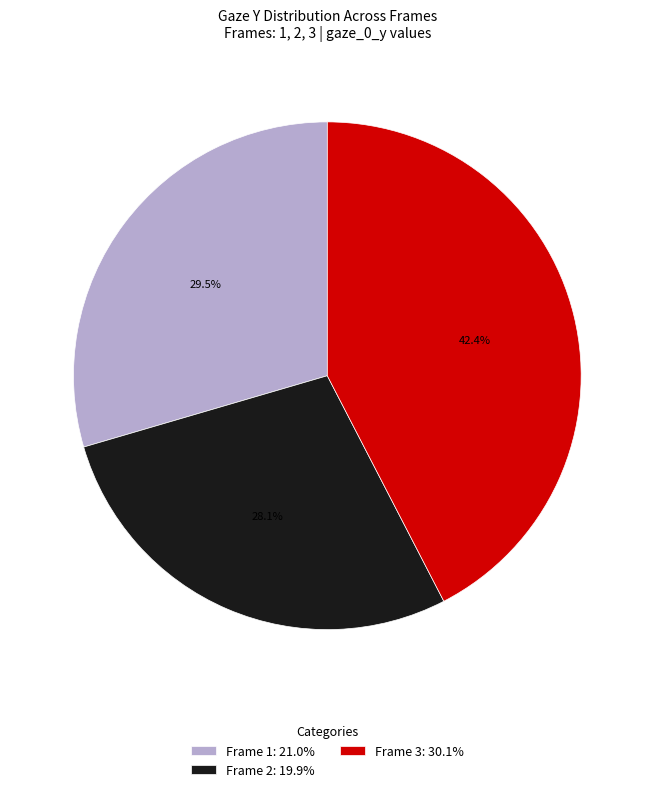

Which slice is the largest?

Frame 3